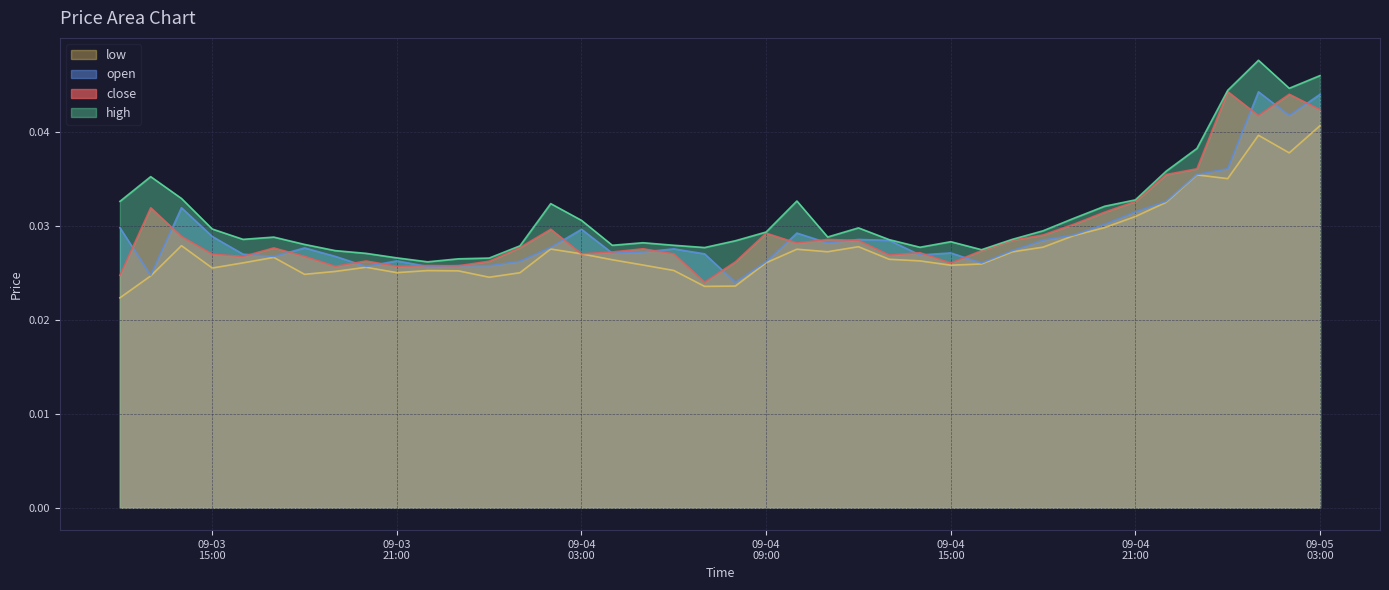

What are all the series names shown in the legend?

low, open, close, high